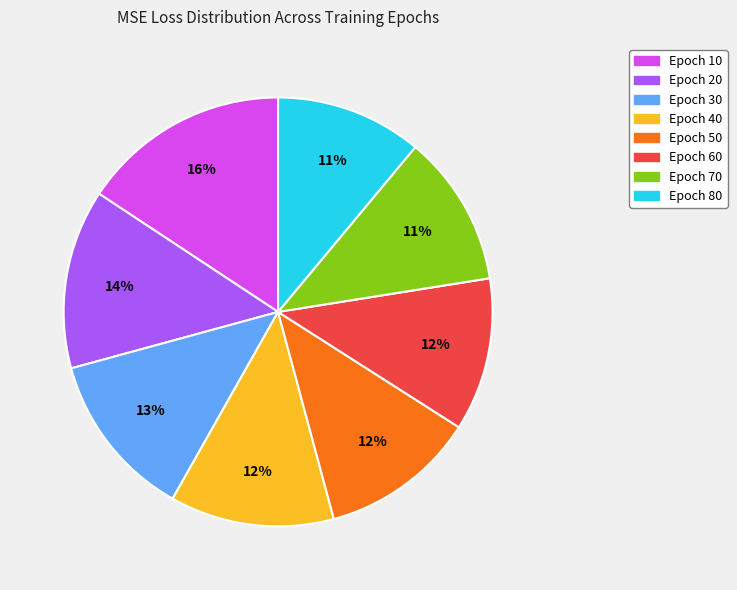

Is the sum of Epoch 60 and Epoch 40 greater than half?

No